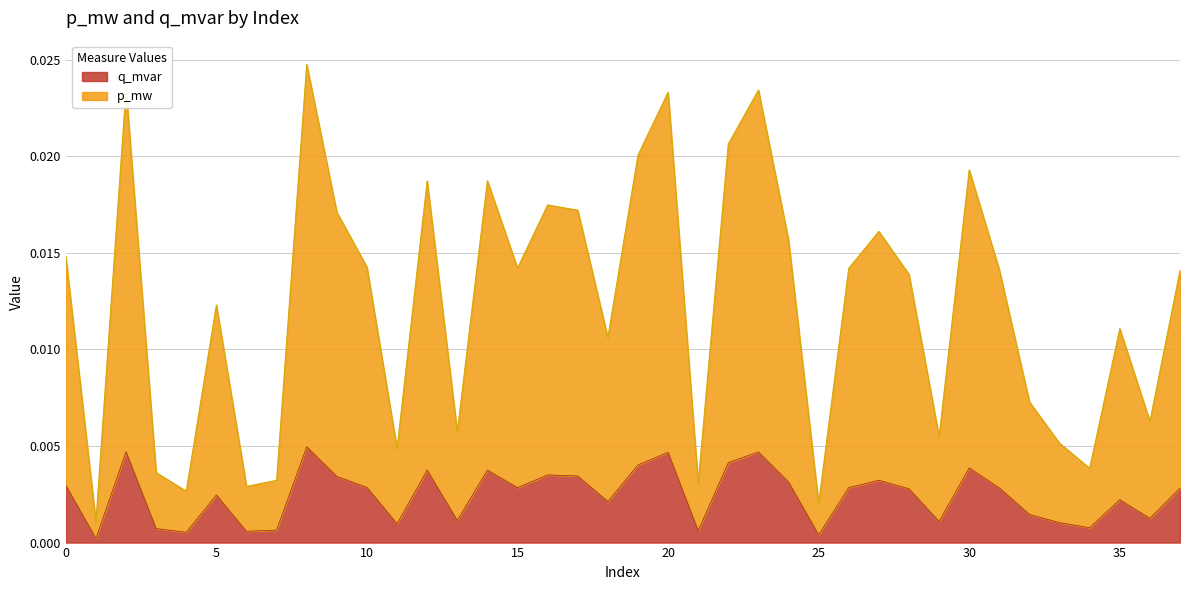

How many interior local valleys does the q_mvar series have?

12